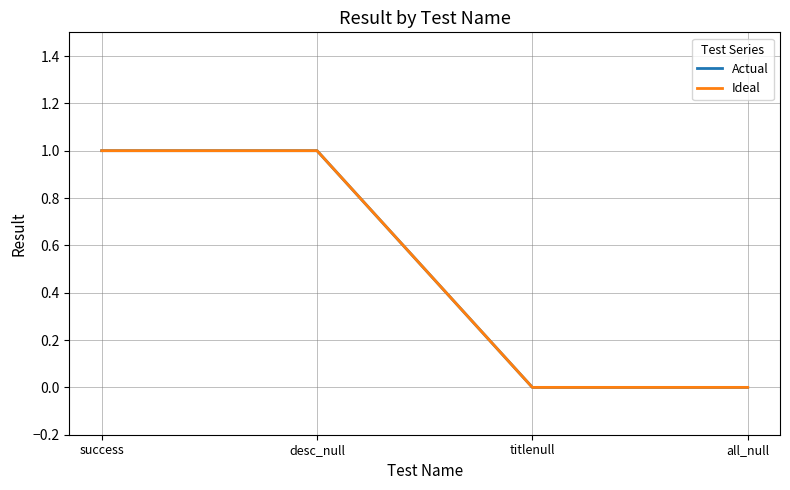

Does the chart have visible grid lines?

Yes